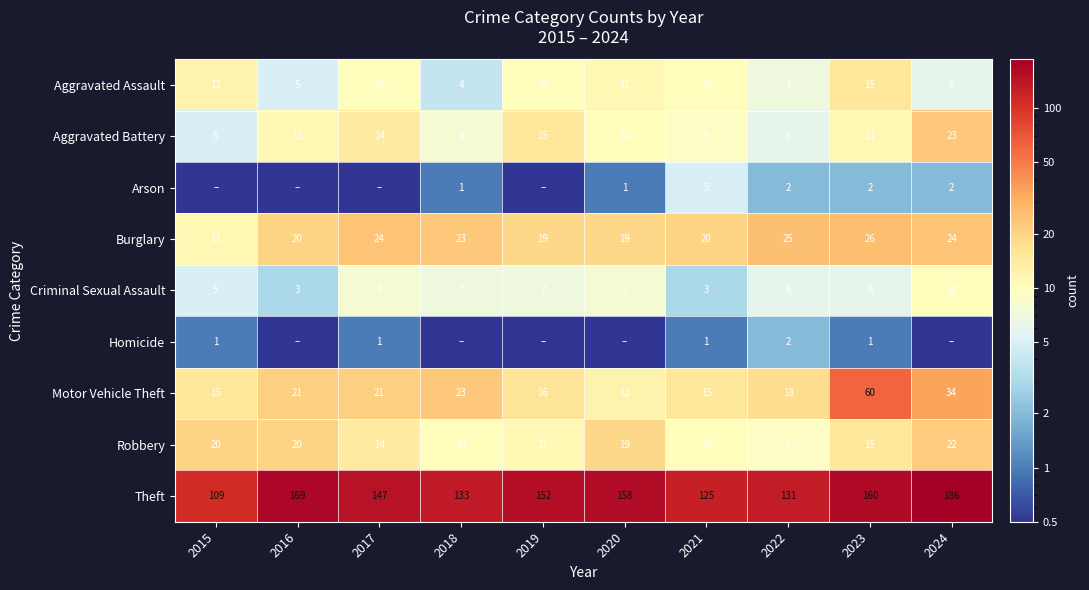

What is the highest value of the Aggravated Assault series?

15.0